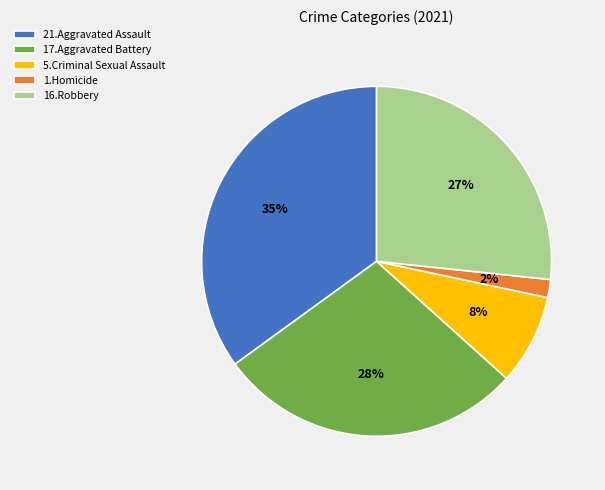

Is there a majority slice in this chart?

No